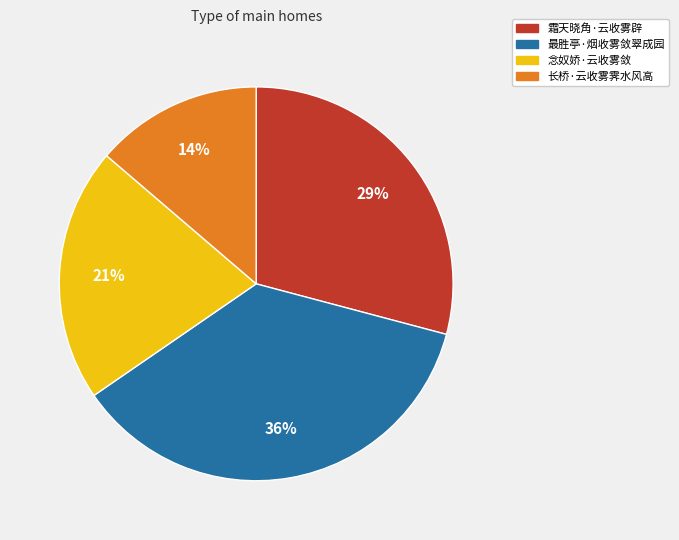

The 念奴娇·云收雾敛 slice represents 21% of the pie. True or false?

True